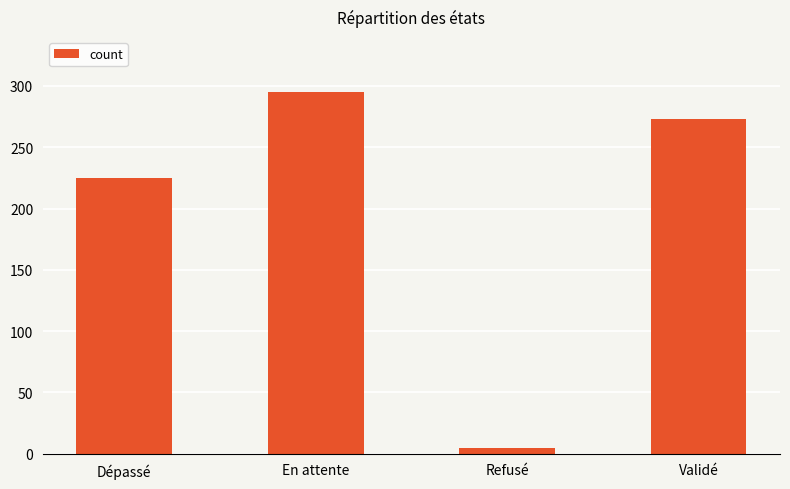

What is the change in value from Refusé to Validé?

+268